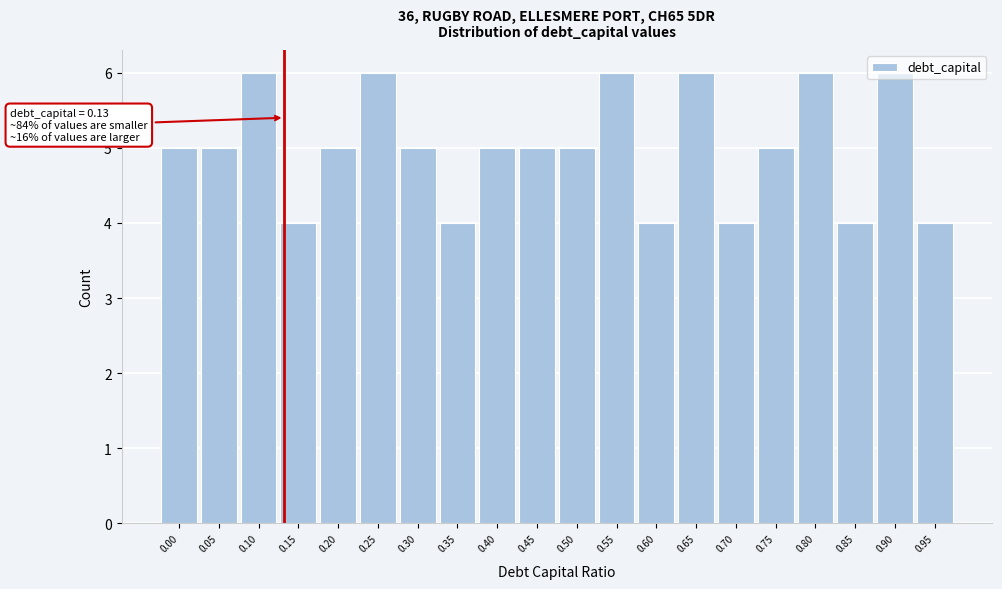

What is the value of the 9th bar from the left?

5